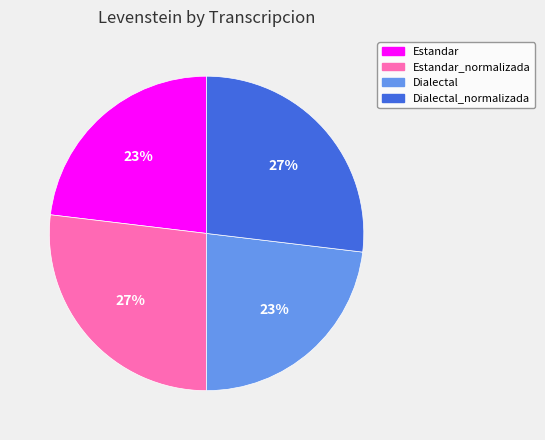

To the nearest percent, what is the difference between the Estandar_normalizada and Estandar slice percentages?

4%